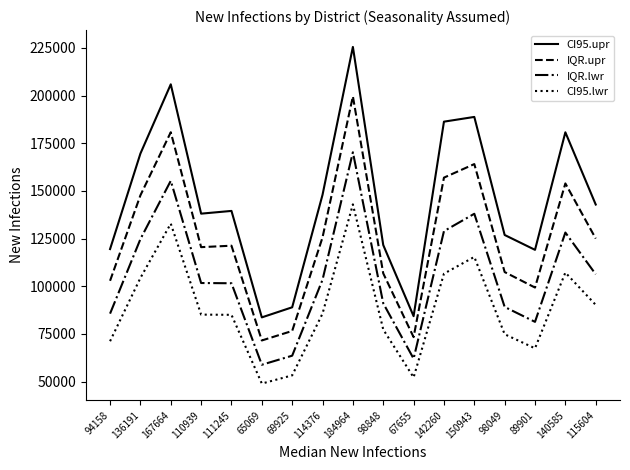

How many categories are shown in the chart?

17